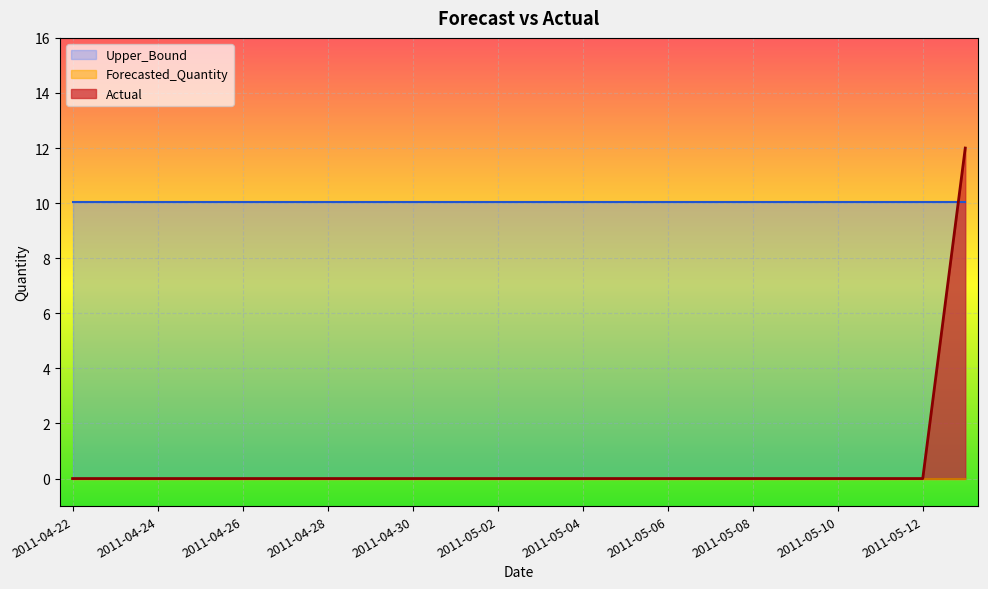

Between 2011-05-06 and 2011-05-10, which series saw the biggest shift?

Actual